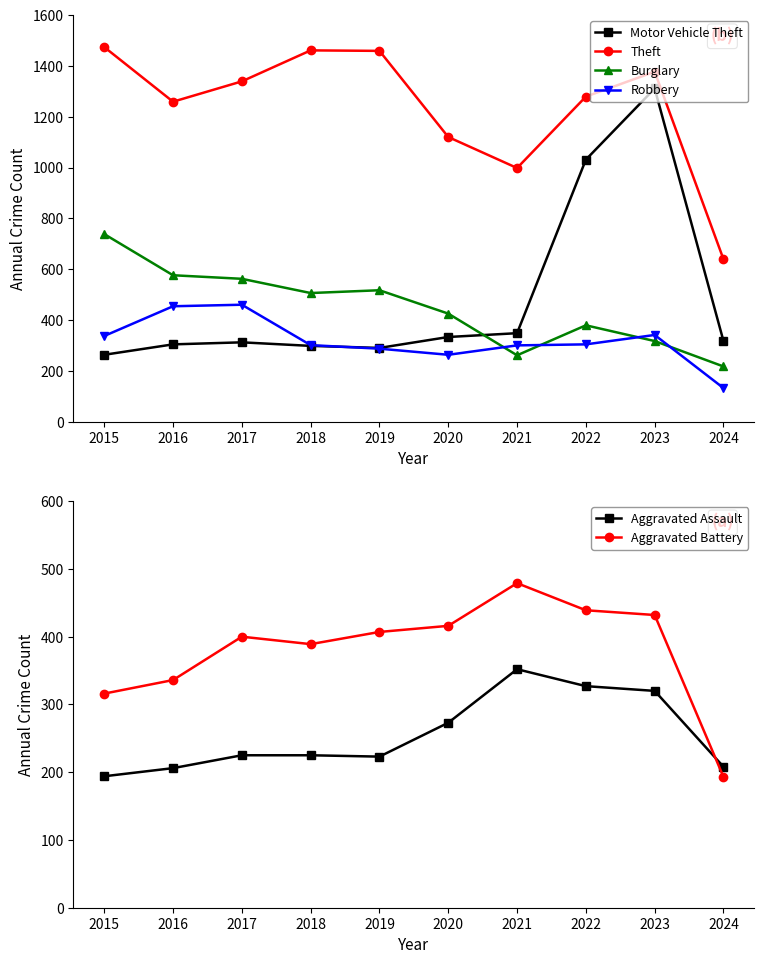

Where is the first local minimum for Burglary?

2018